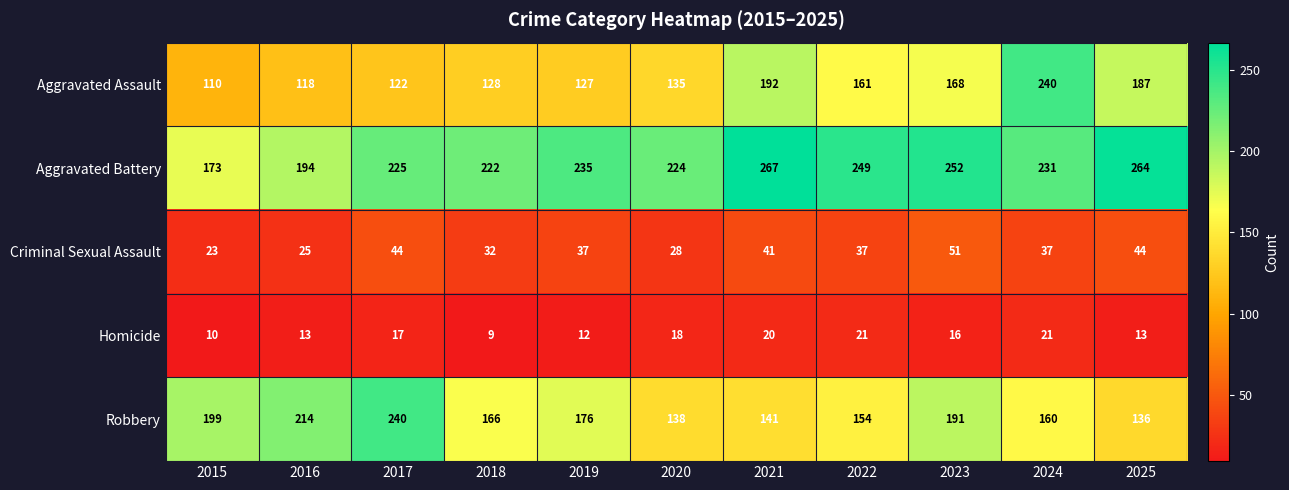

Where is Aggravated Assault nearest to the value 175?

2023